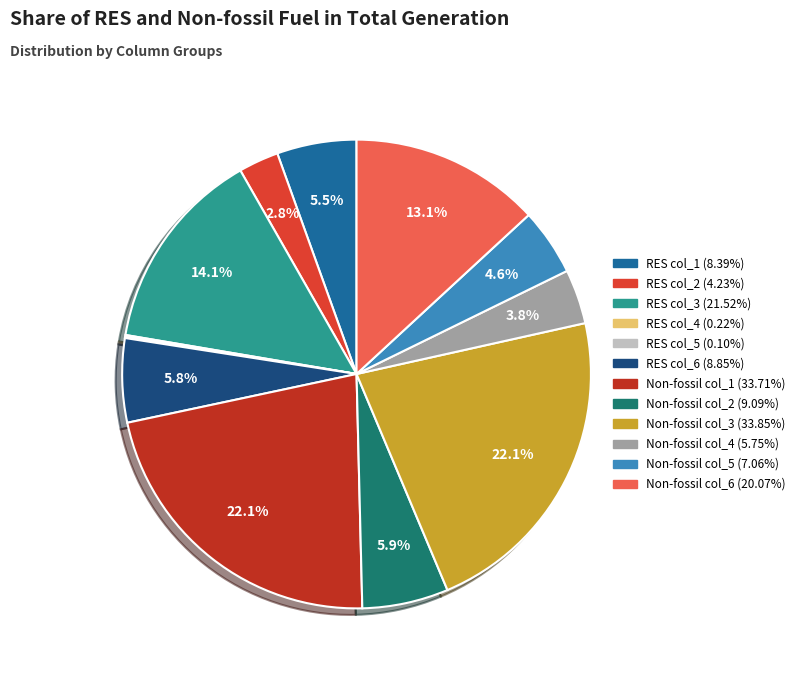

Is it true that Non-fossil col_2 is 1% of the pie?

False